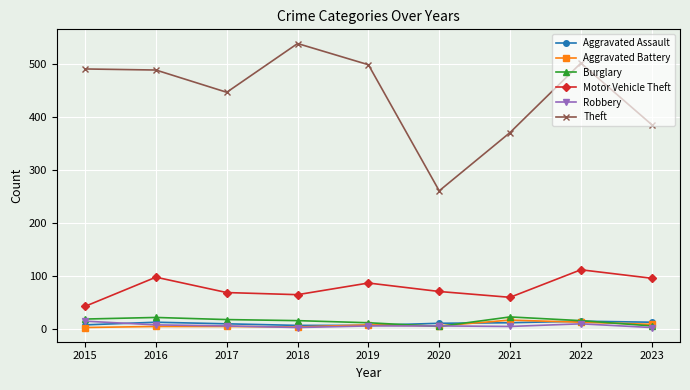

What is the average value of the Motor Vehicle Theft series?

78